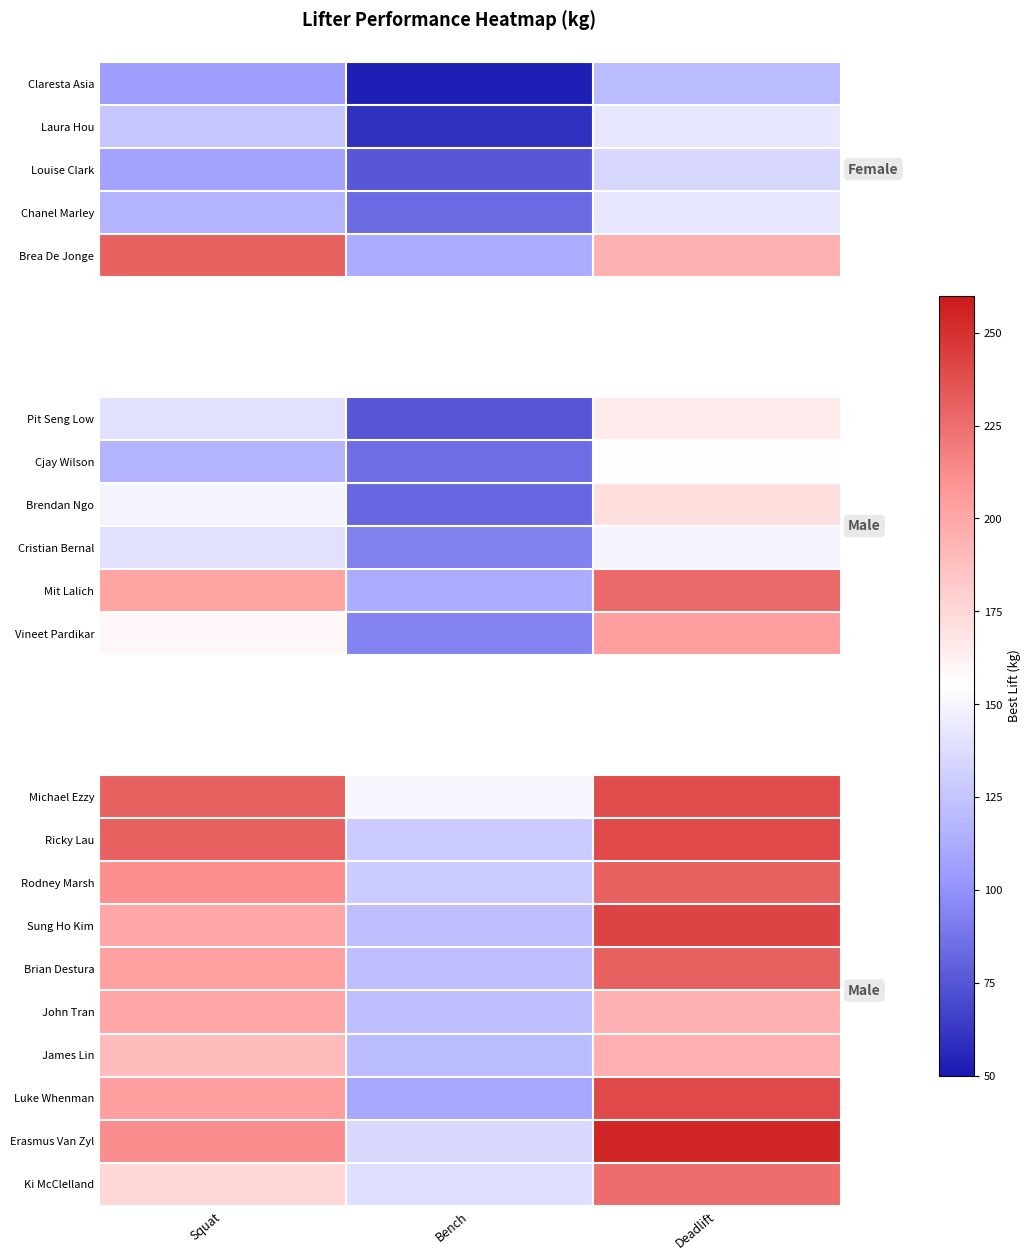

Count the Brian Destura values in the range 122 to 230.

3